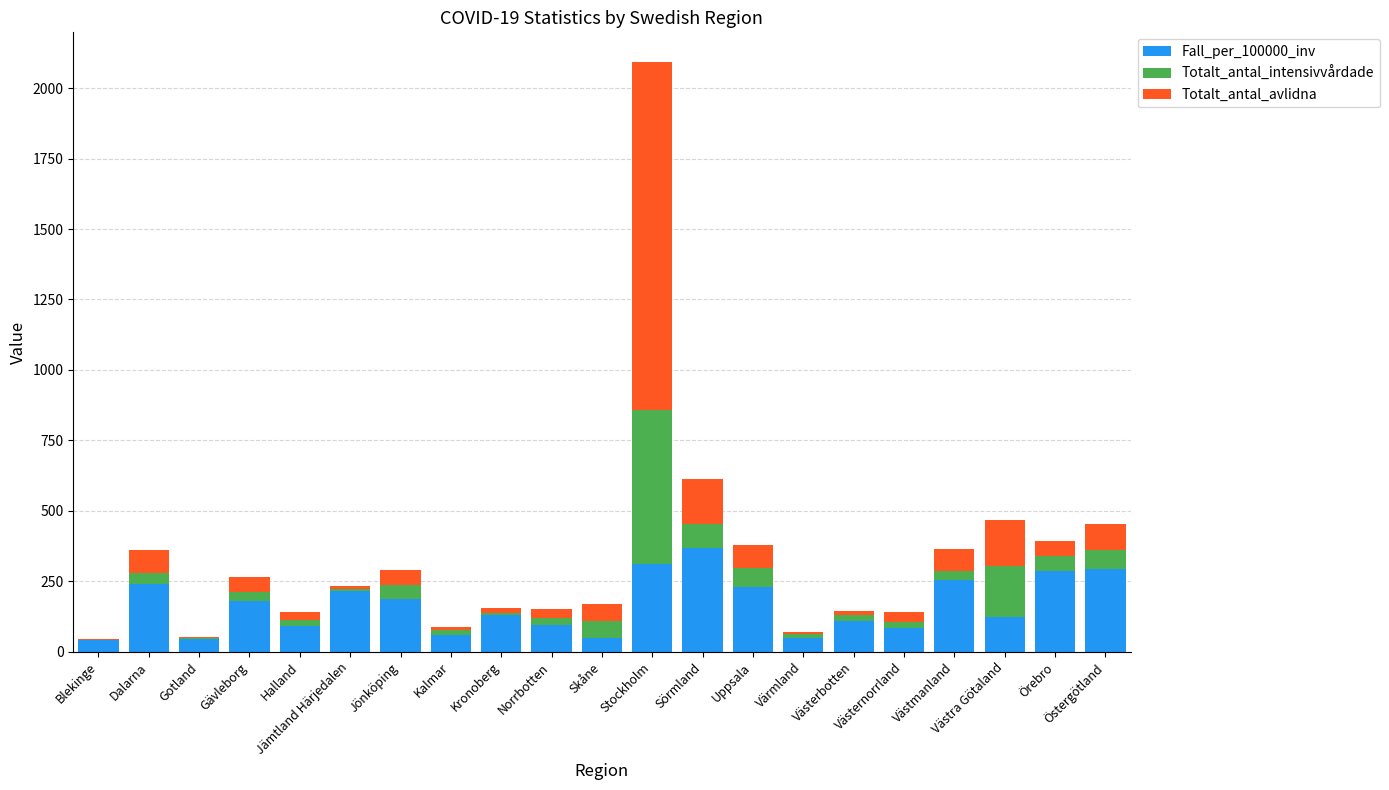

What are all the series names shown in the legend?

Fall_per_100000_inv, Totalt_antal_intensivvårdade, Totalt_antal_avlidna